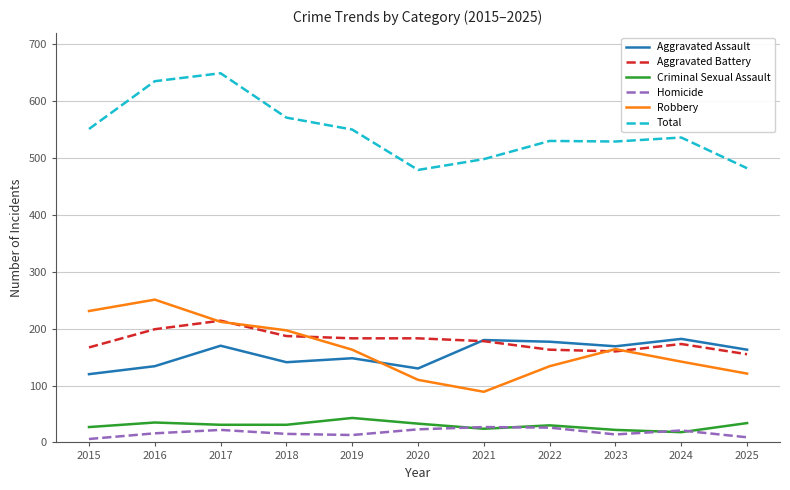

Count the number of categories in the chart.

11